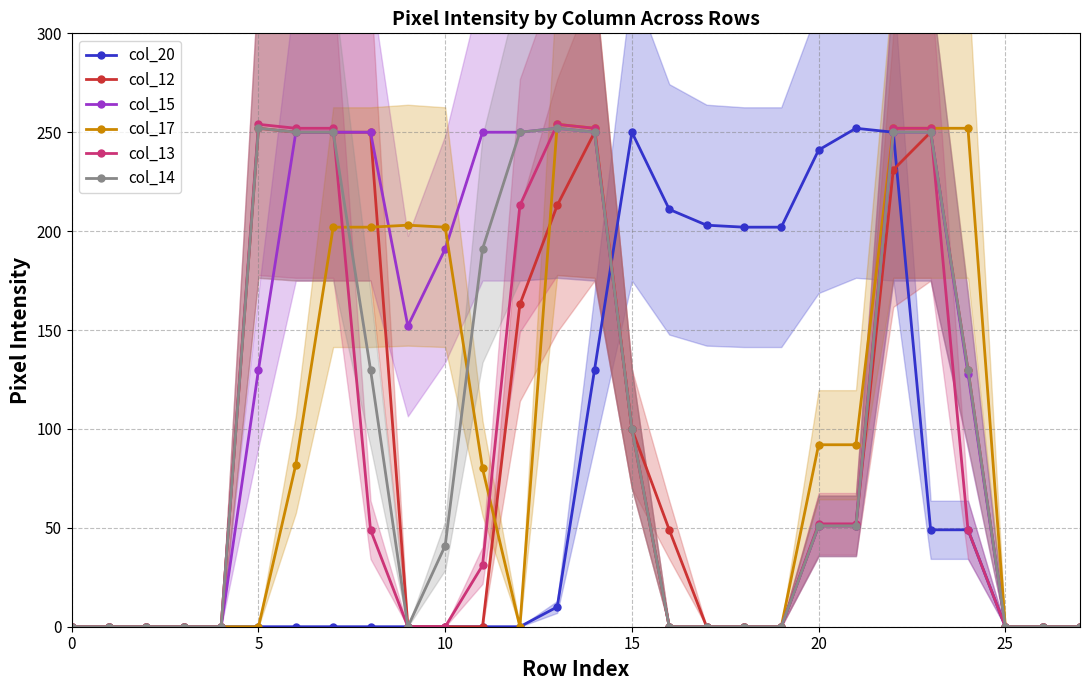

True or false: col_14 and col_17 intersect in this chart.

True